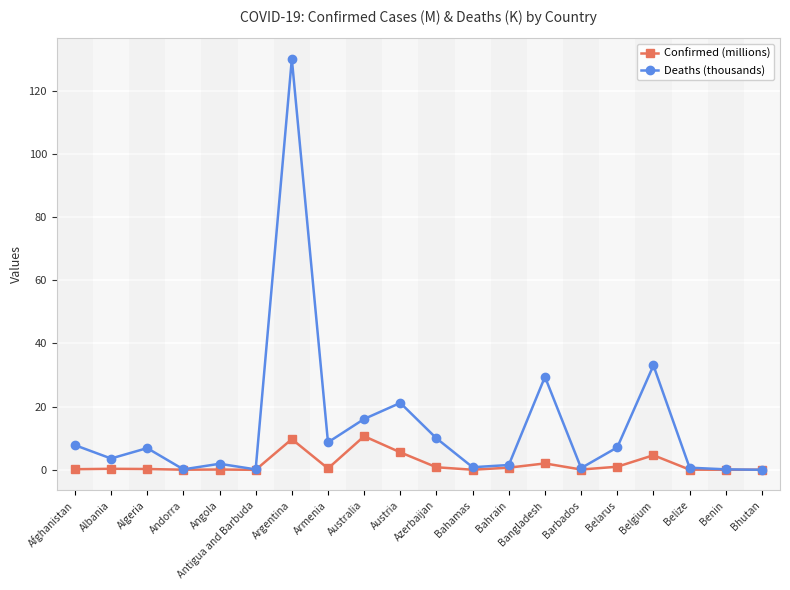

Rank the series by their average value, from highest to lowest.

Deaths (thousands), Confirmed (millions)